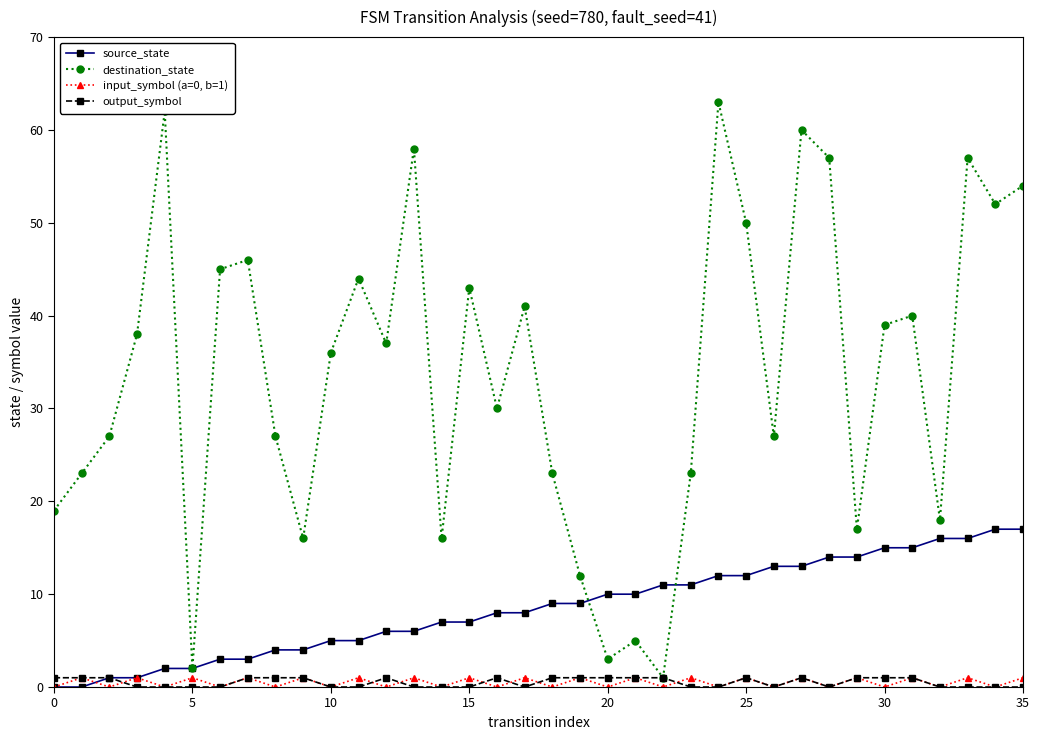

Which series has the widest spread of values?

destination_state